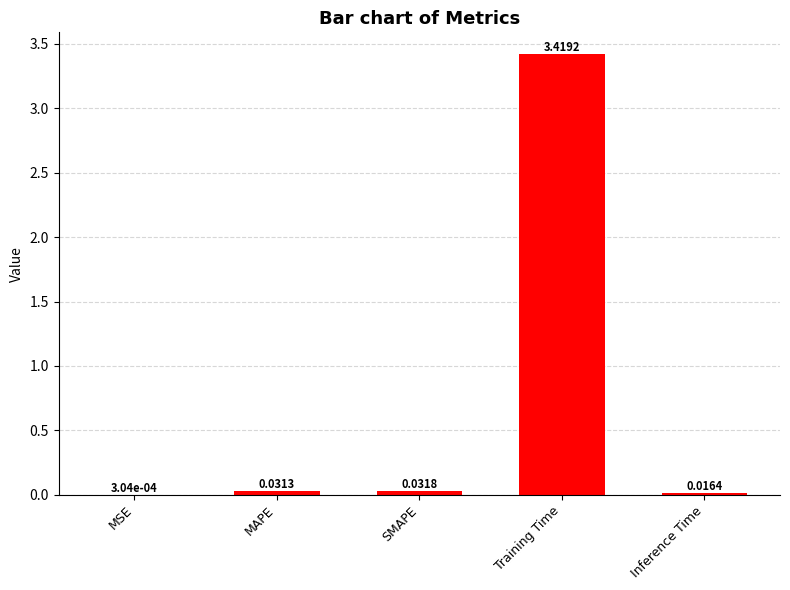

What is the sum of all values?

3.5